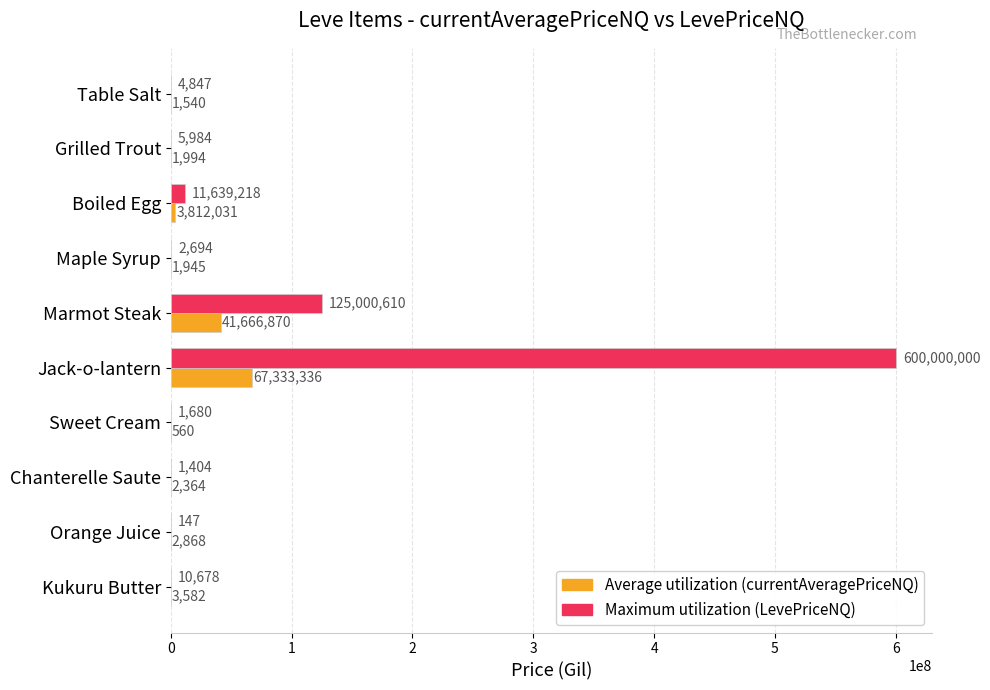

What is the total value across all series at Chanterelle Saute?

3768